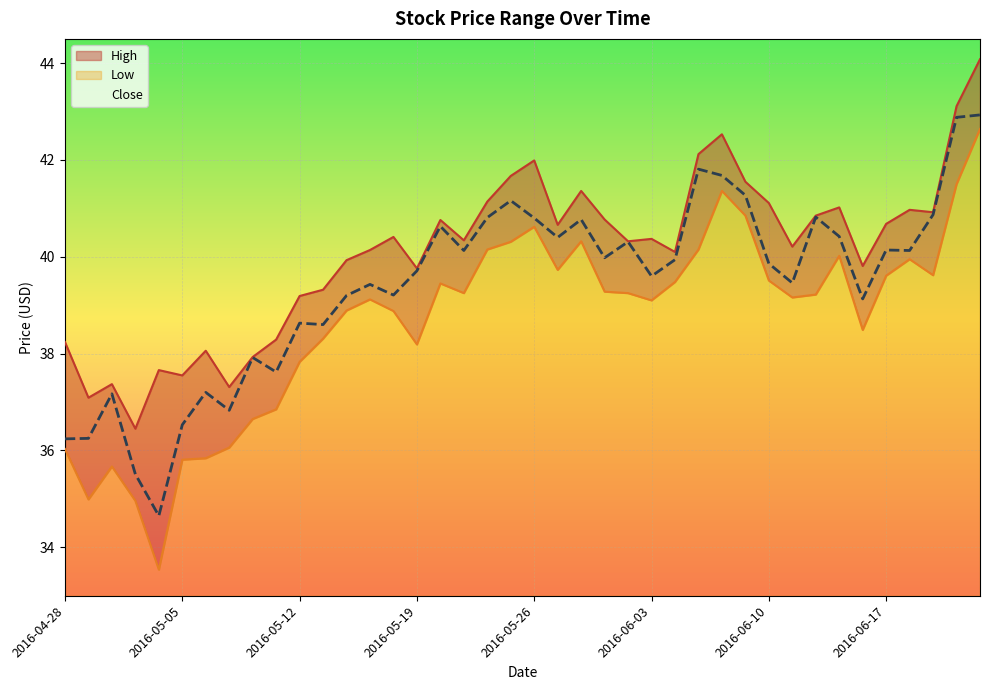

True or false: High has a value of 64.1 at 2016-05-24.

False